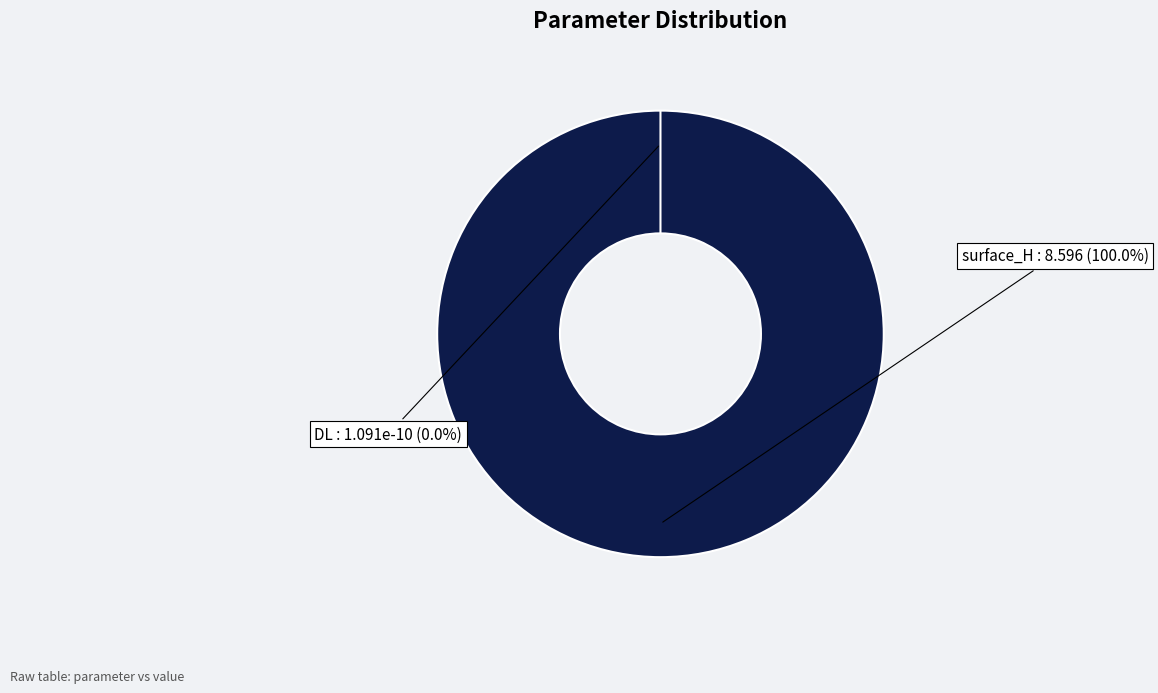

Which has a higher value, DL or surface_H?

surface_H